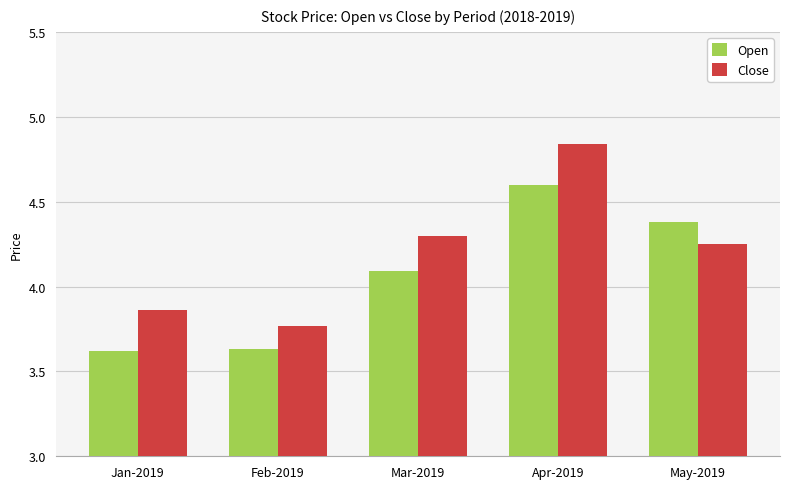

What is the total value across all series at May-2019?

8.6